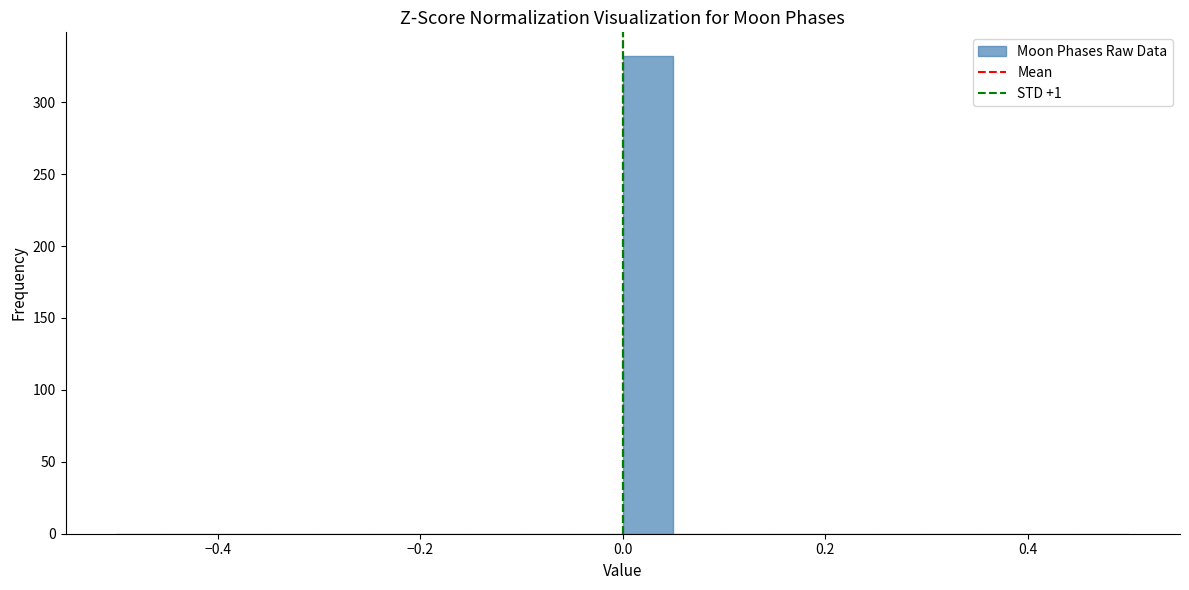

Around what value on the x-axis is the tallest bar? Give the approximate position of its centre, as read against the axis.

0.02